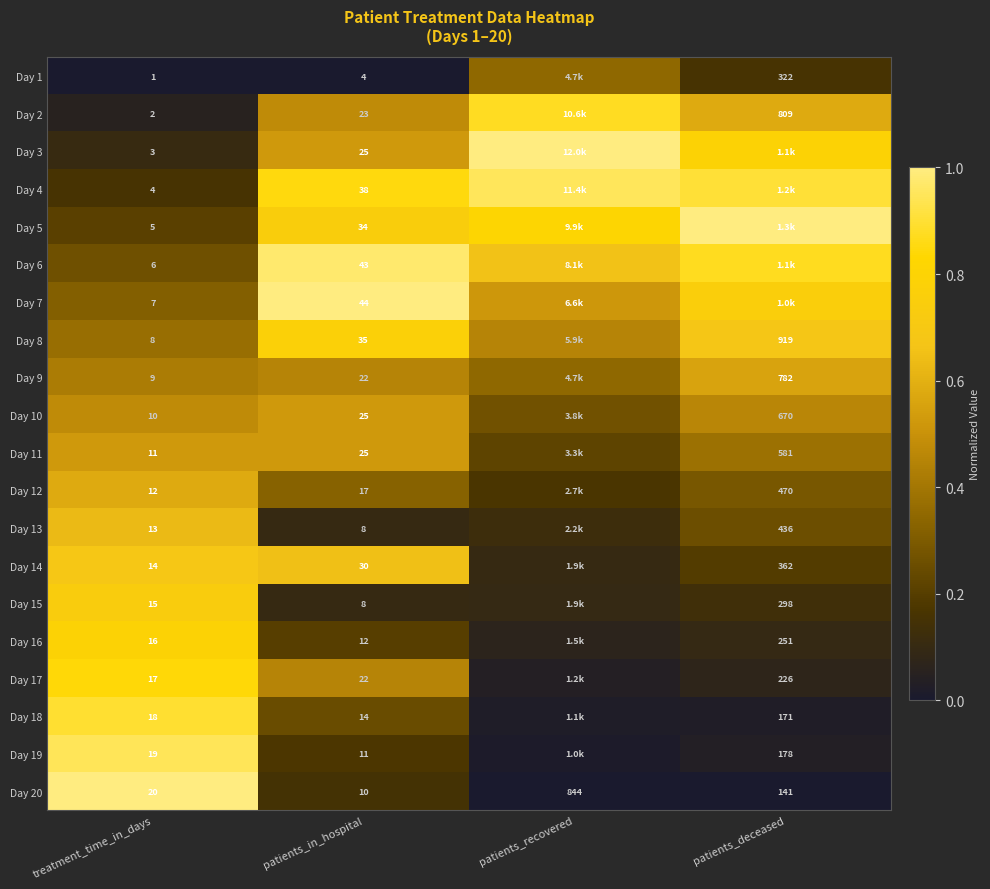

Is the value of Day 3 at treatment_time_in_days greater than the value of Day 1 at treatment_time_in_days?

Yes